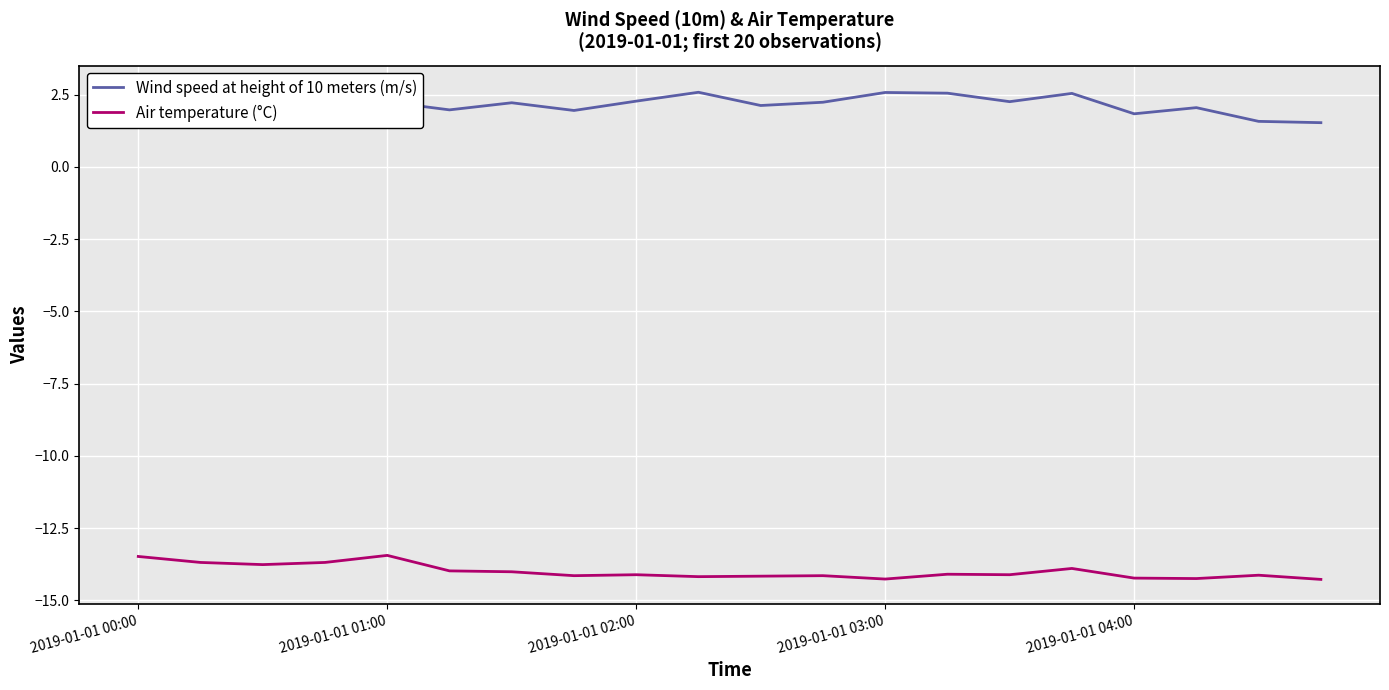

What is the average value of the Air temperature (°C) series?

-14.0